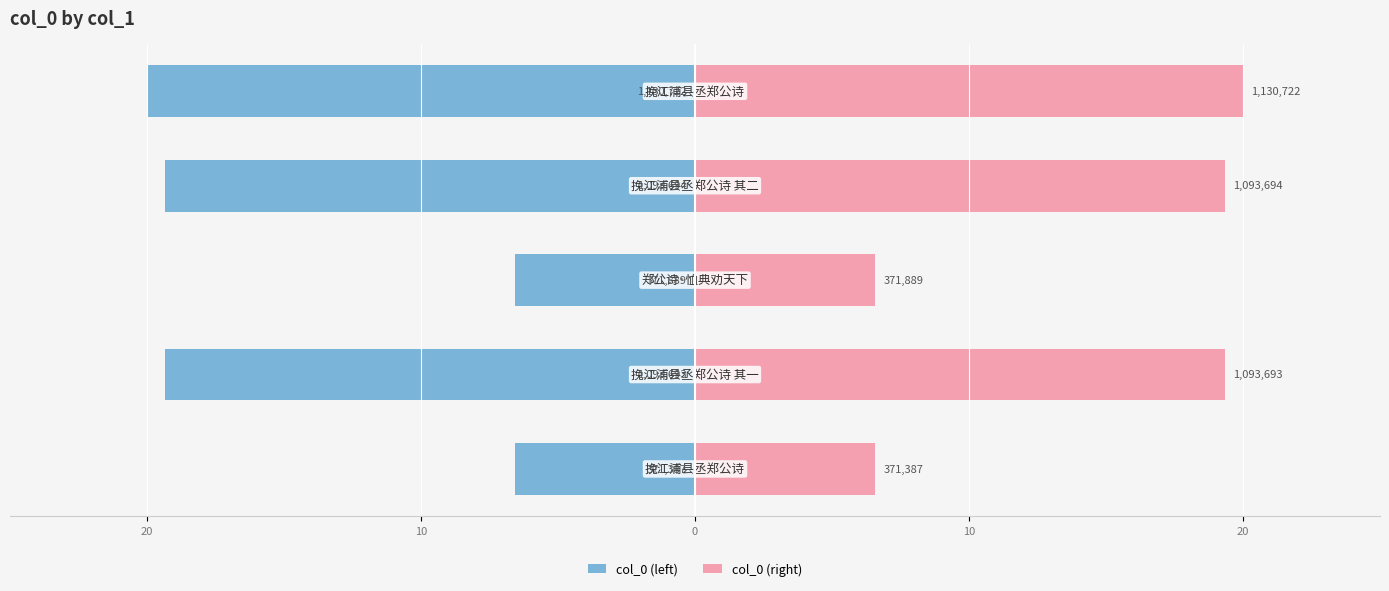

What is the average value of the col_0 (right) series?

14.4